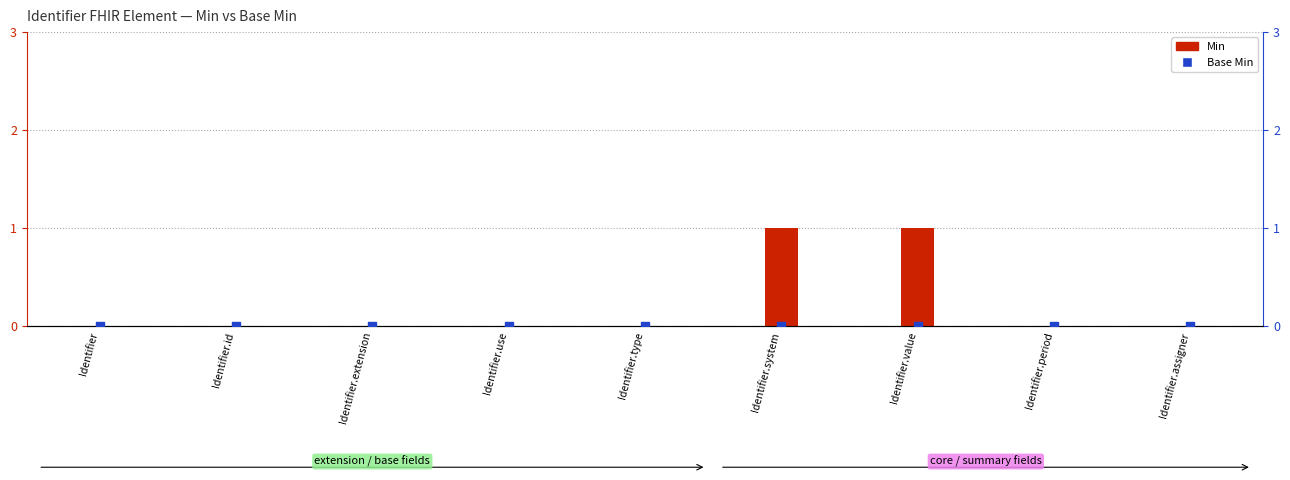

Which series has the widest spread of Y values?

Min